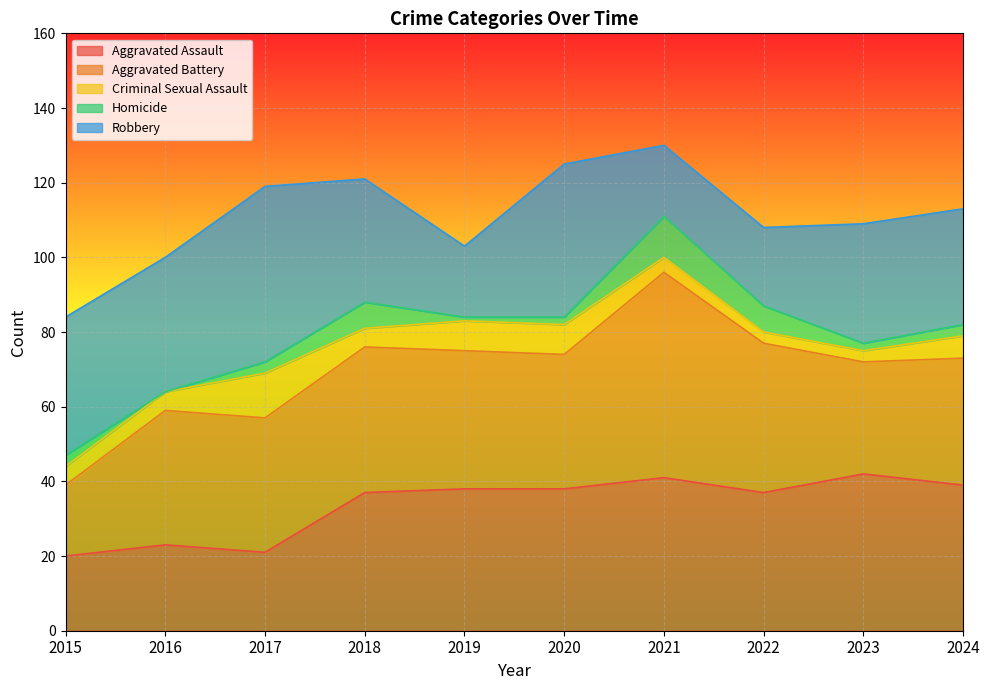

Is it true that Aggravated Assault equals 23 at 2016?

True